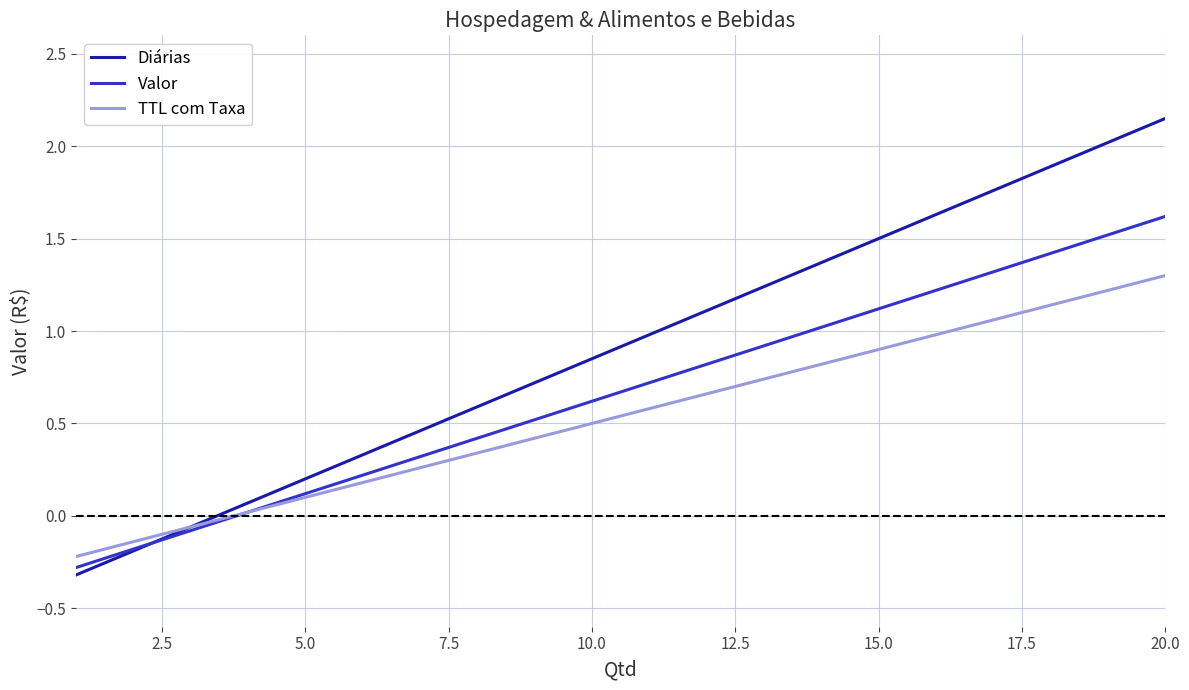

What is the smallest value displayed?

-0.3